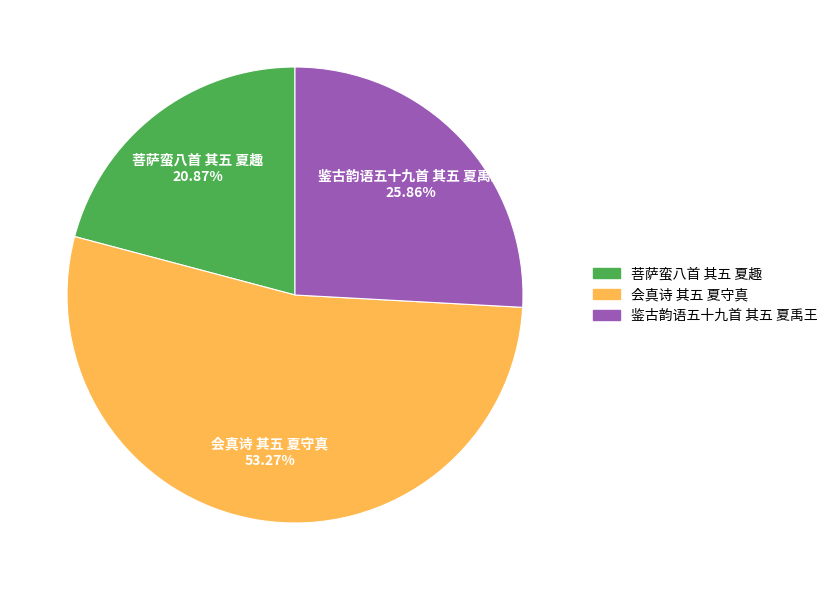

To the nearest percent, what is the average slice percentage?

33%